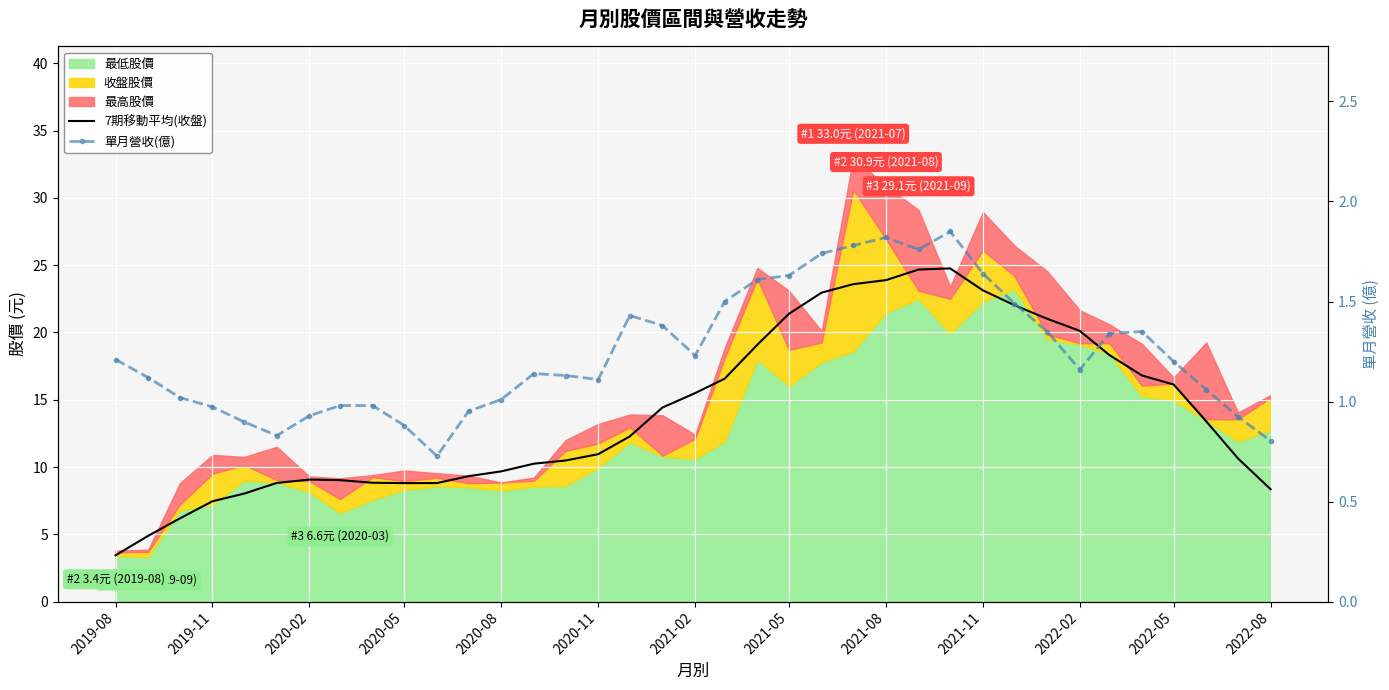

In 單月營收(億), how many points are higher than both neighbors (excluding endpoints)?

5